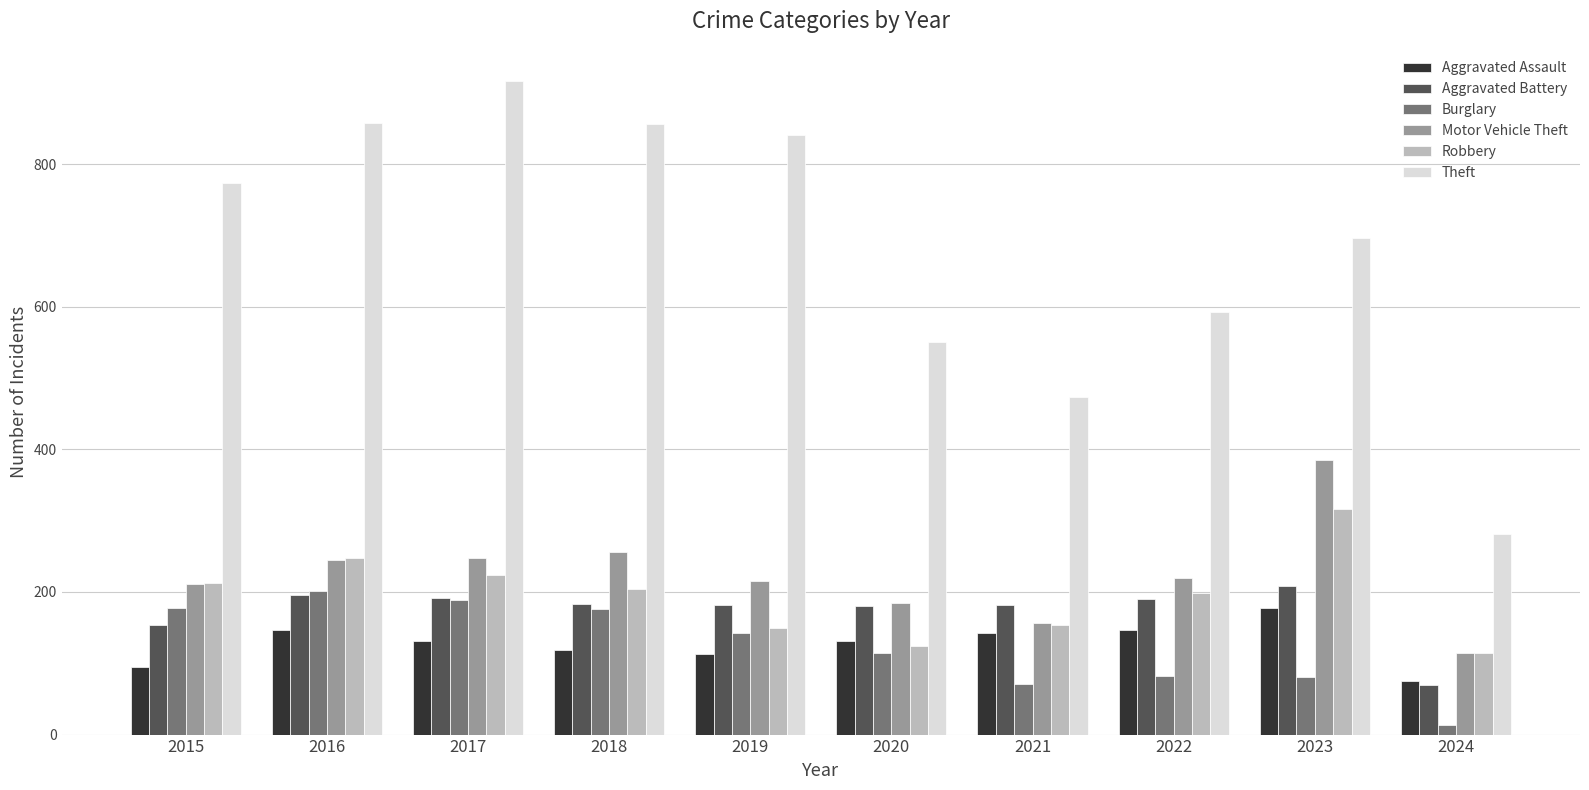

What is the value of the Robbery bar at the 6th from the left?

124